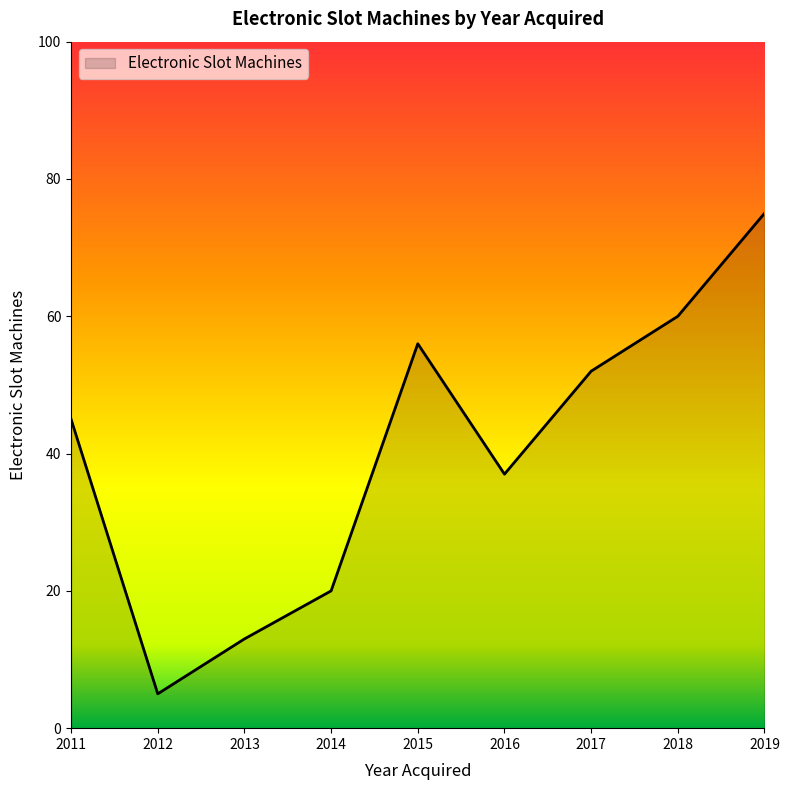

How many interior local peaks (higher than both neighbors) does the data have?

1